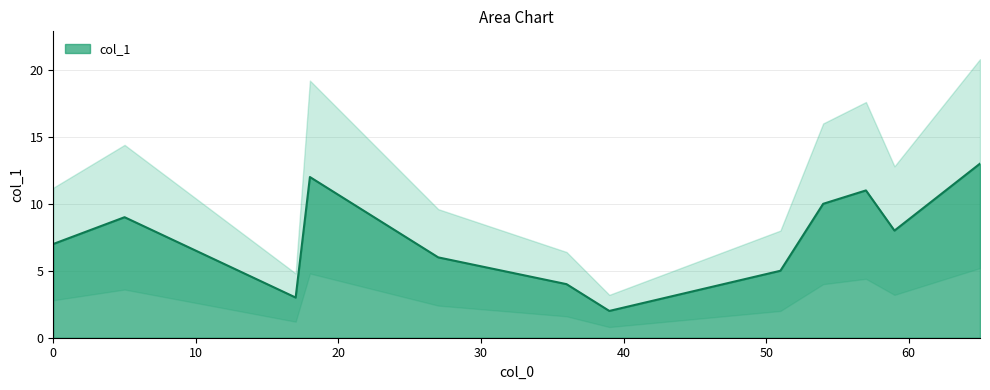

The value at 36 is 4. True or false?

True